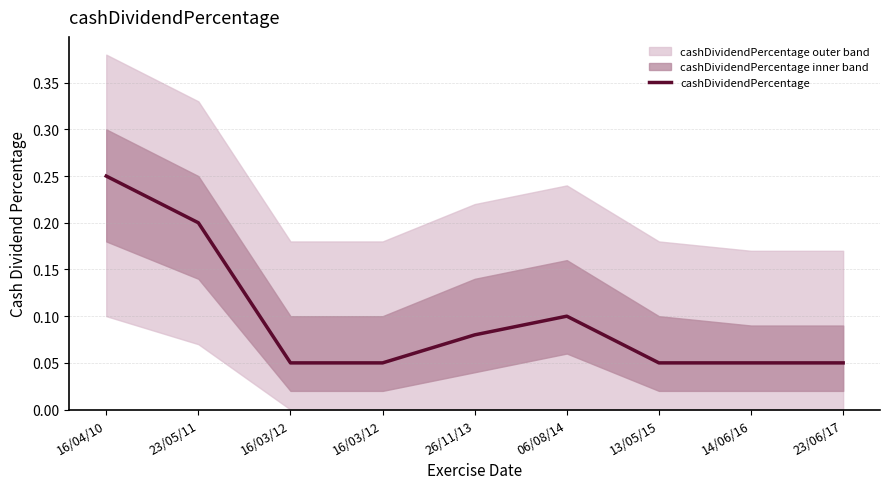

At which label is the value closest to 0?

16/03/12